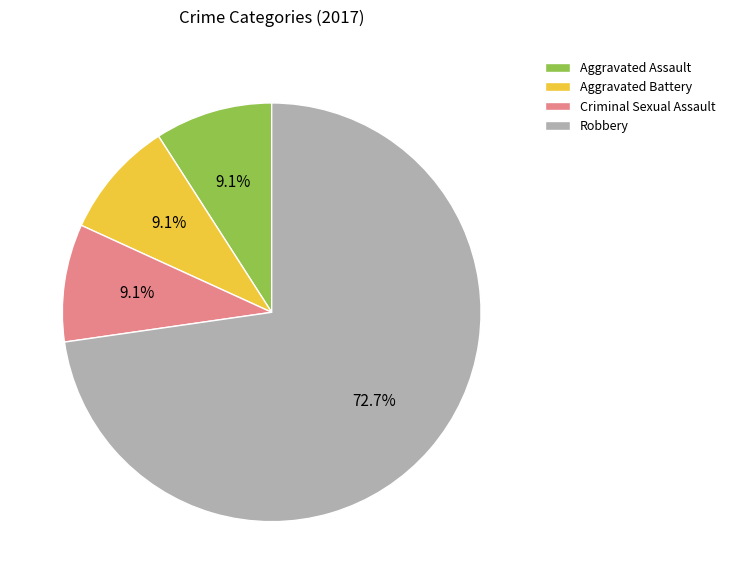

What percentage is NOT represented by Robbery?

27.3%